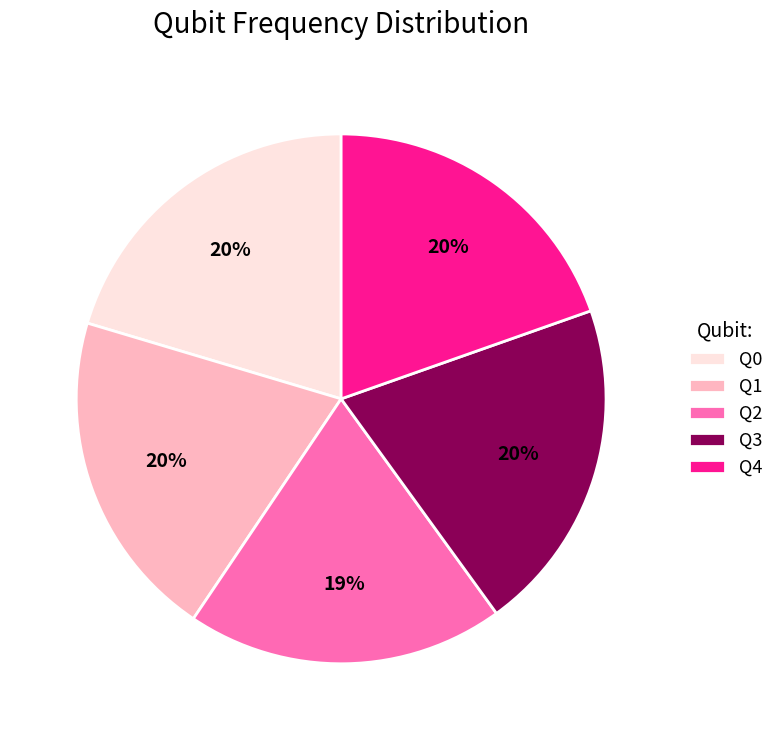

Is the sum of Q2 and Q0 greater than half?

No